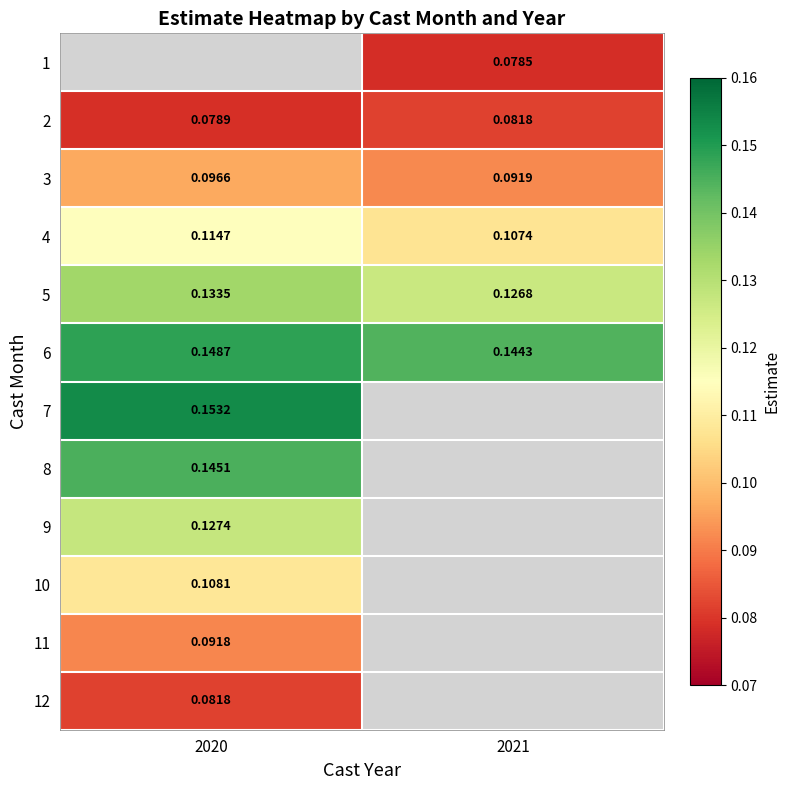

What is the difference between the highest and lowest values at 2021?

0.1